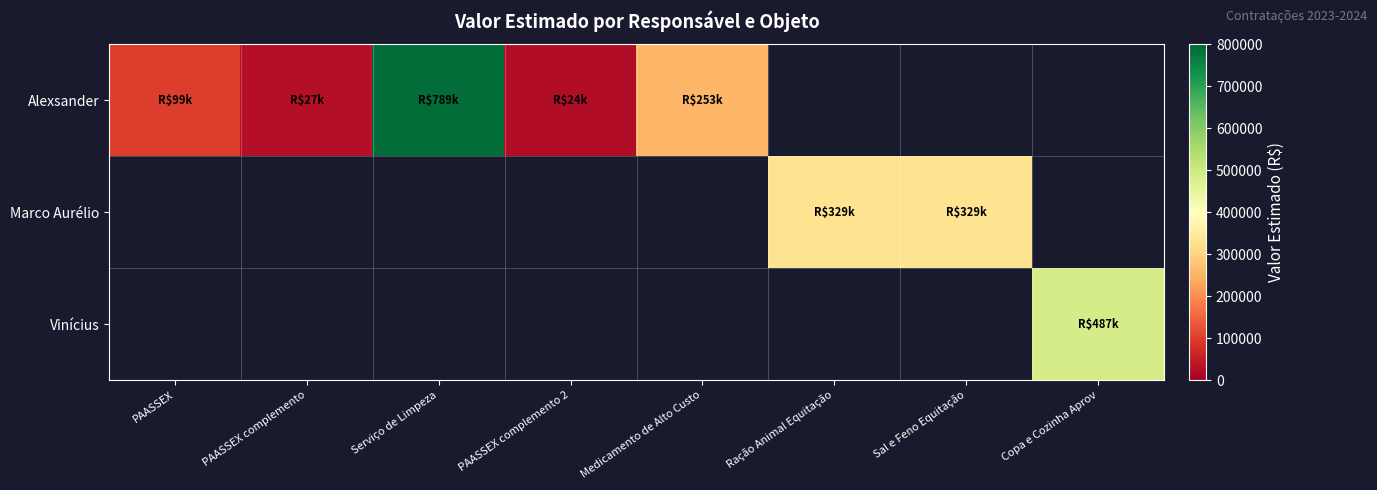

Which has a higher value, Sal e Feno Equitação or Copa e Cozinha Aprov?

Copa e Cozinha Aprov